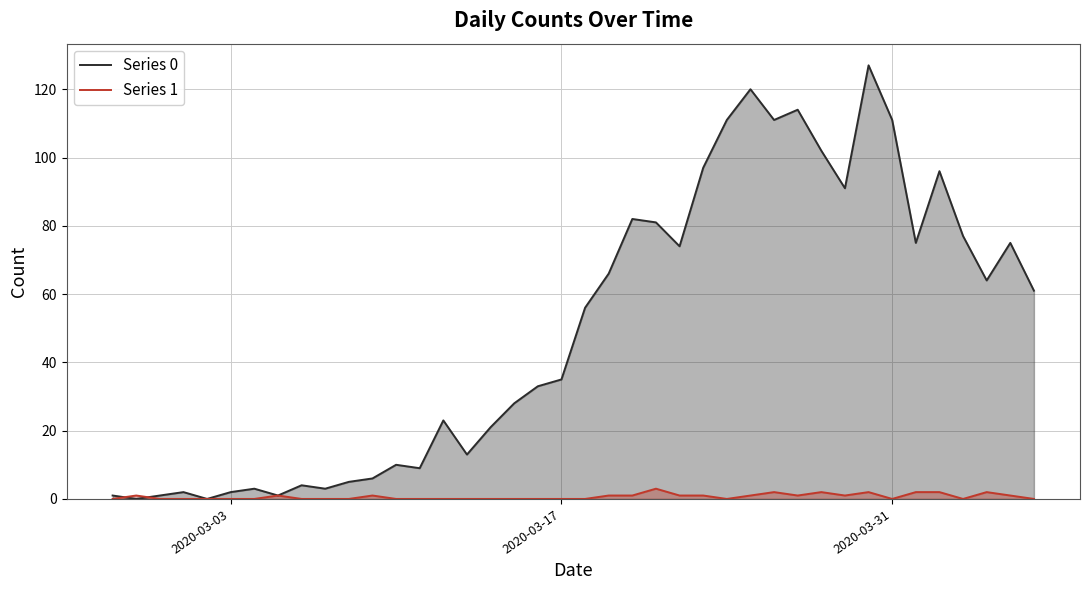

Count the number of data series in this chart.

2